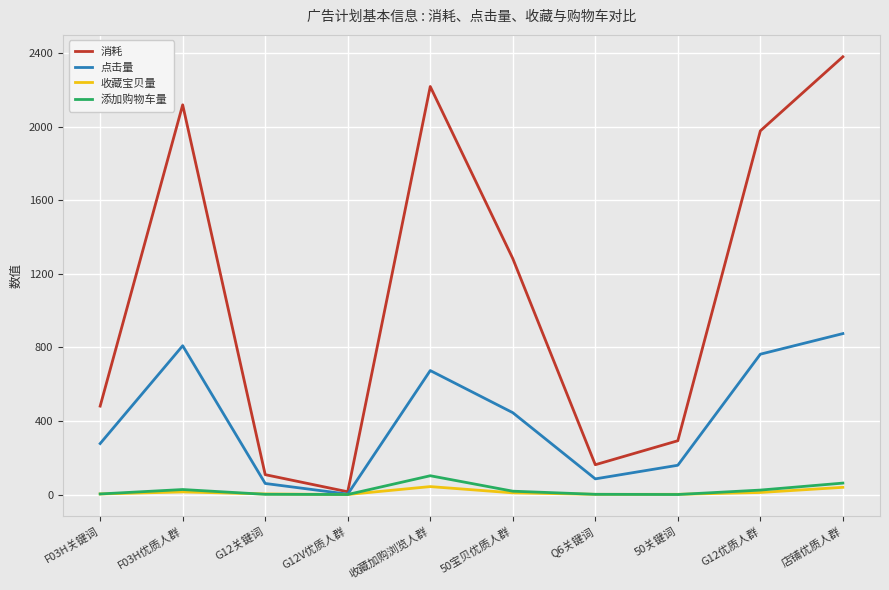

Which series has the largest range (max minus min)?

消耗